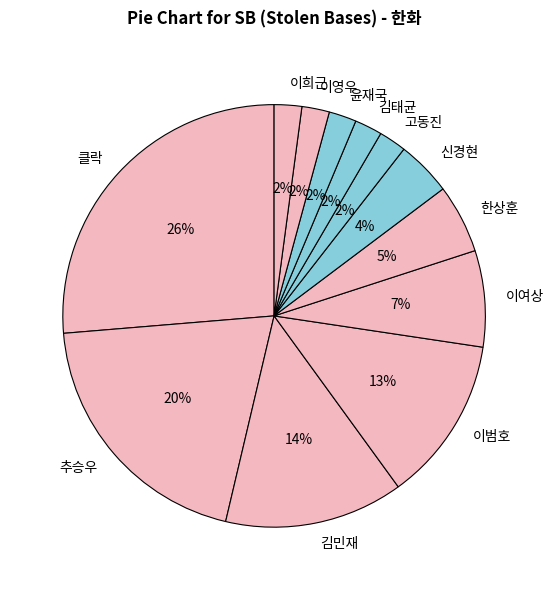

What is the largest slice in the pie chart?

클락